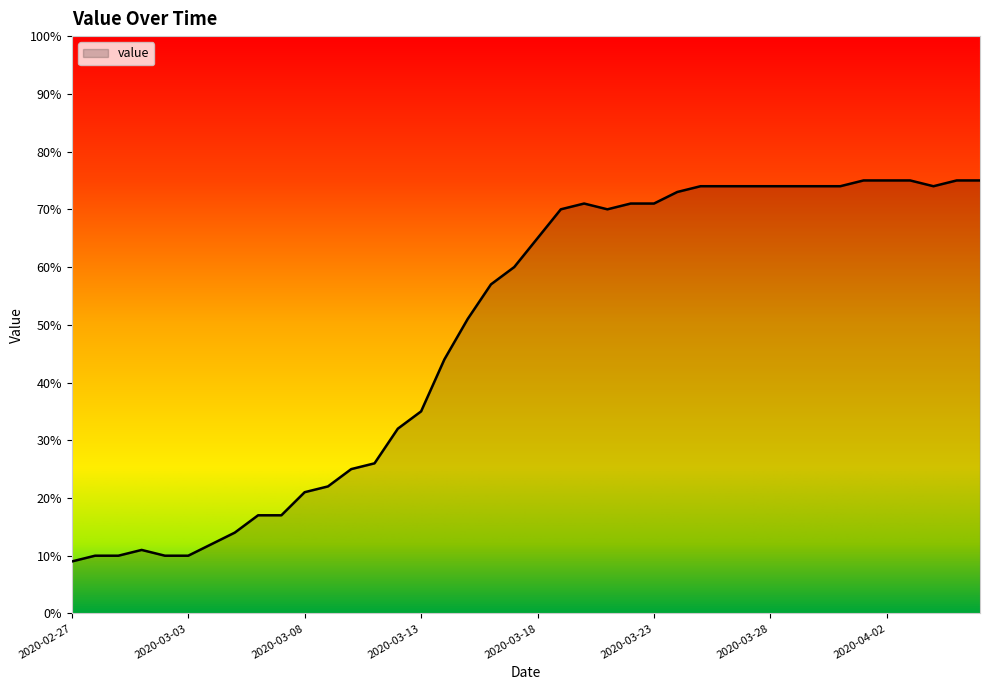

How many lines are shown in the chart?

1